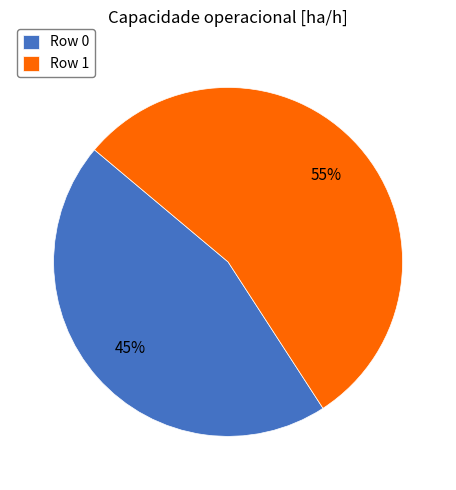

How many slices are in this pie chart?

2